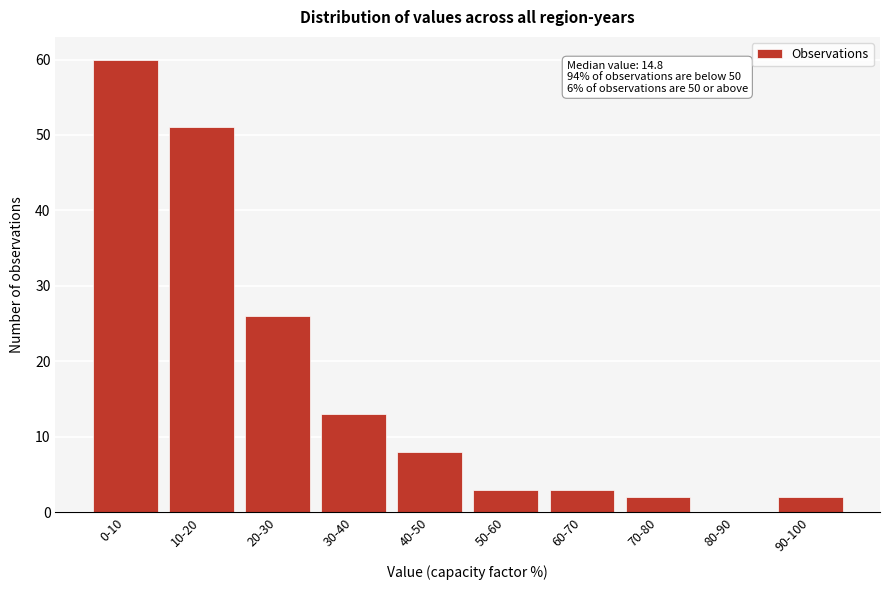

Reading left to right, transcribe all the data shown in this chart.

0-10=60	10-20=51	20-30=26	30-40=13	40-50=8	50-60=3	60-70=3	70-80=2	80-90=0	90-100=2